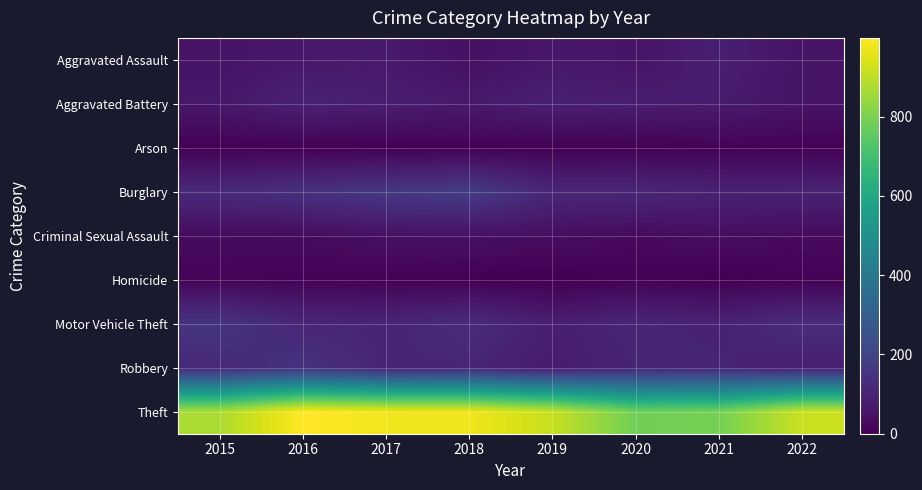

Which series has the widest spread of values?

Theft